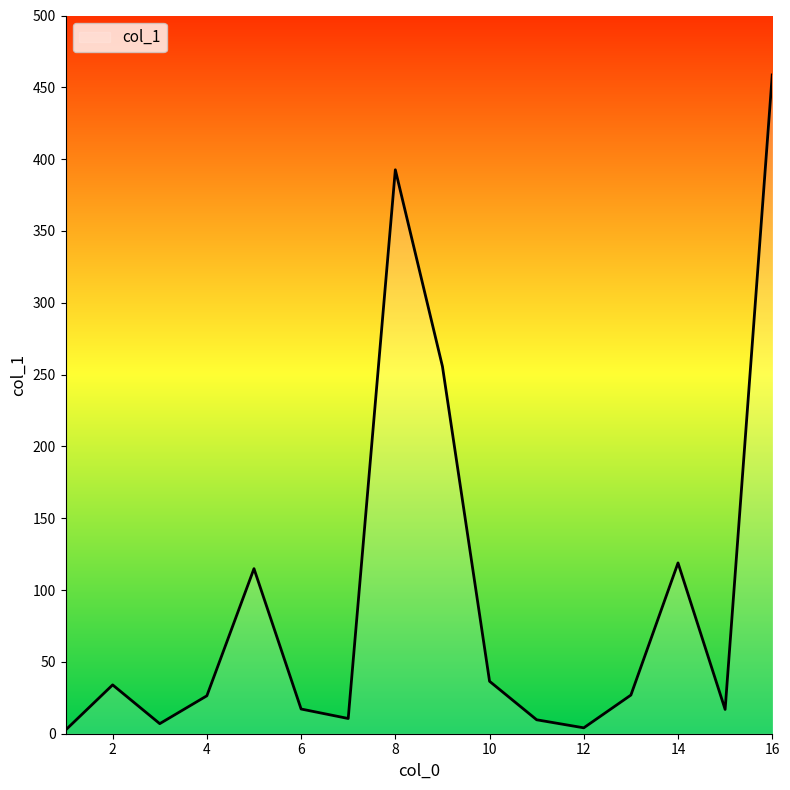

What is the difference between the maximum and minimum values?

456.1